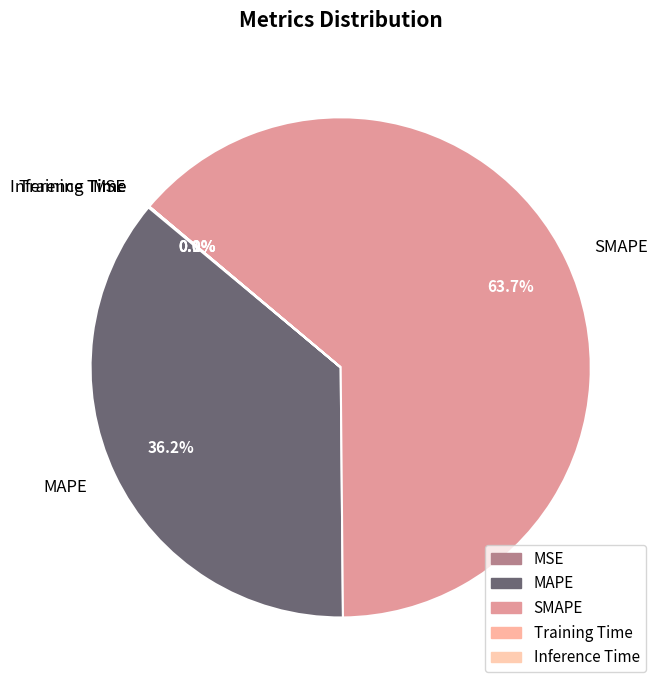

Approximately how many times larger is the value at MAPE compared to SMAPE?

0.6